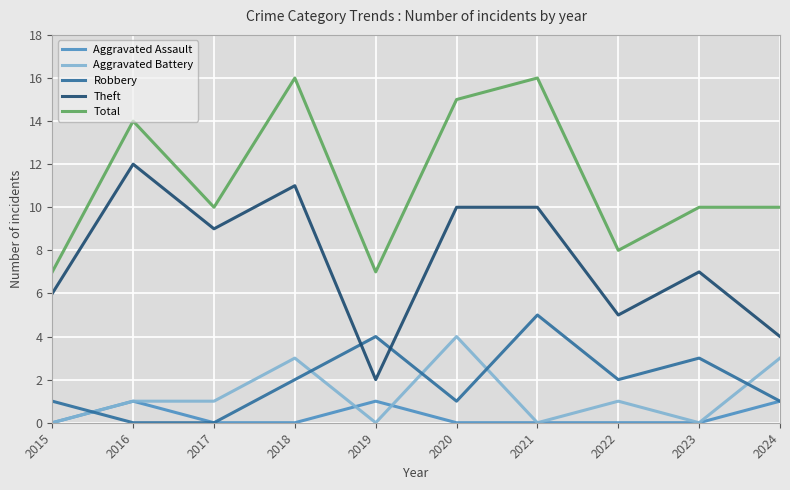

True or false: Total and Aggravated Battery intersect in this chart.

False